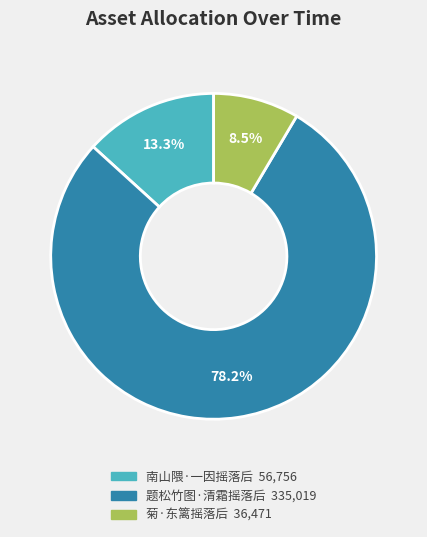

Is 题松竹图·清霜摇落后 the majority of the pie?

Yes